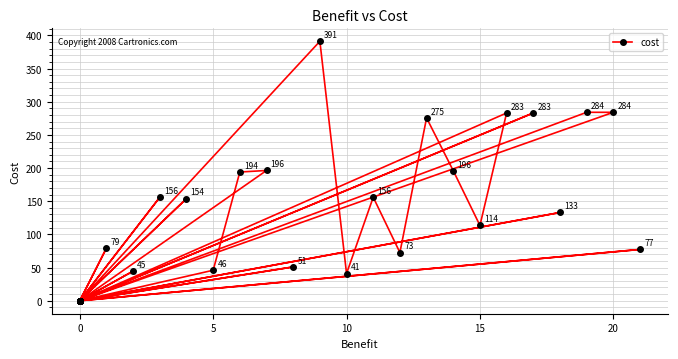

True or false: the data has more than 1 interior local peaks.

True